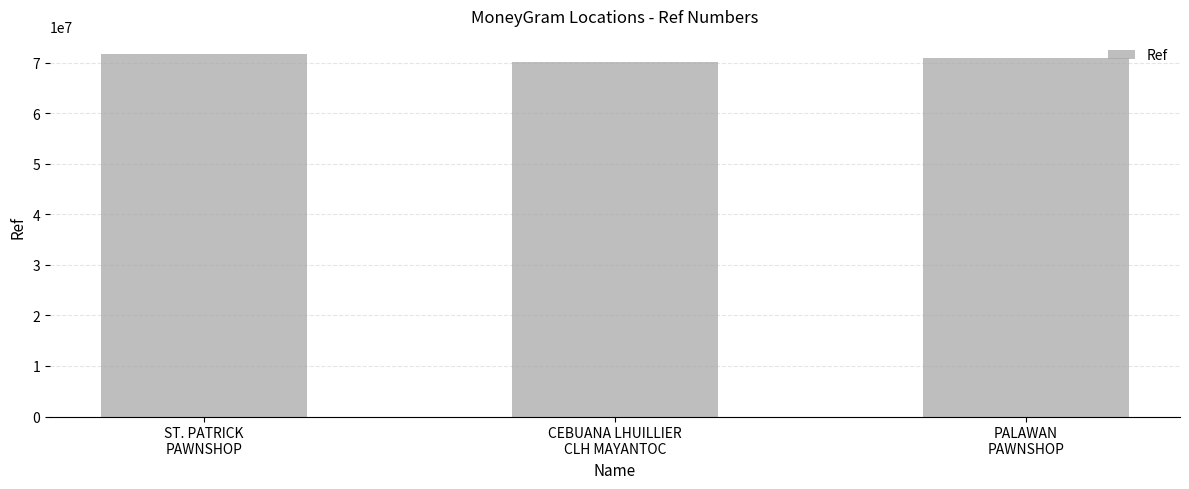

What is the minimum value shown in the chart?

70169269